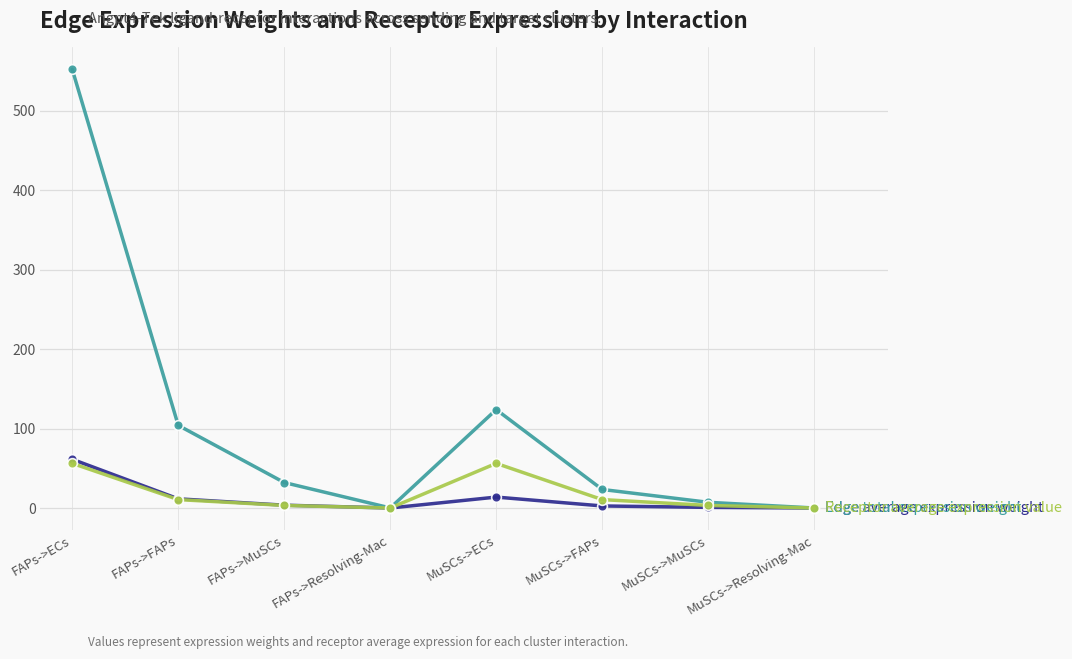

What is the label of the 1st point from the right?

MuSCs->Resolving-Mac